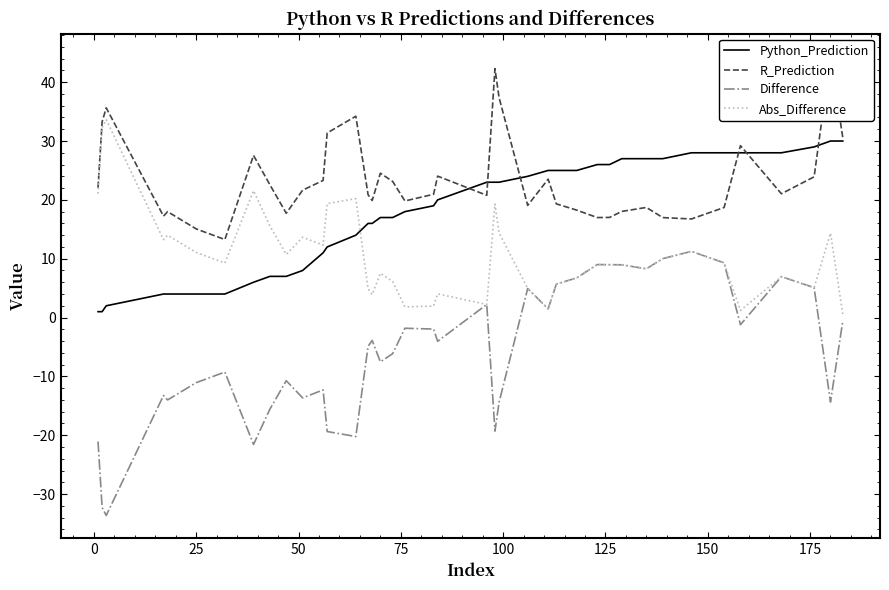

Which series ends up on top after the final intersection of Python_Prediction and Abs_Difference?

Python_Prediction